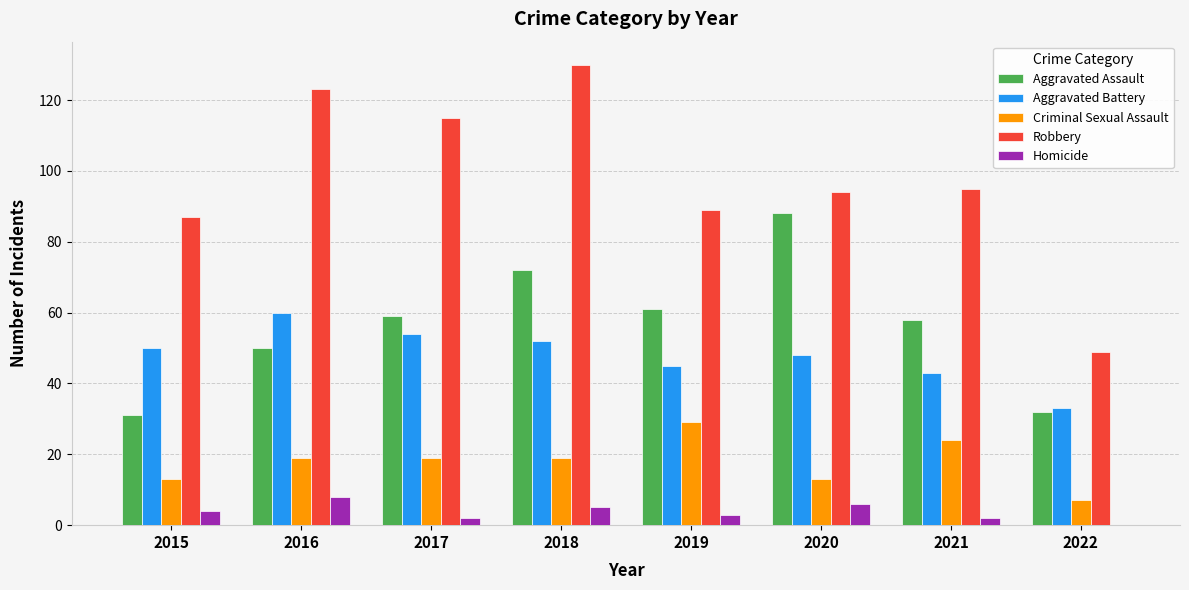

Is the value of Homicide at 2017 greater than the value of Criminal Sexual Assault at 2018?

No